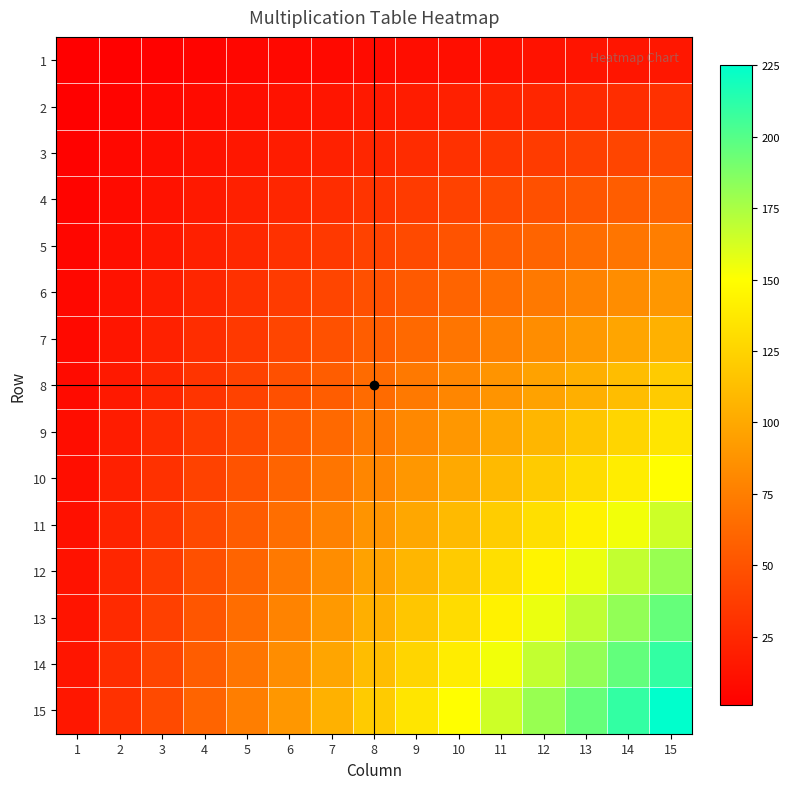

List the series in order of their peak value, highest first.

15, 14, 13, 12, 11, 10, 9, 8, 7, 6, 5, 4, 3, 2, 1